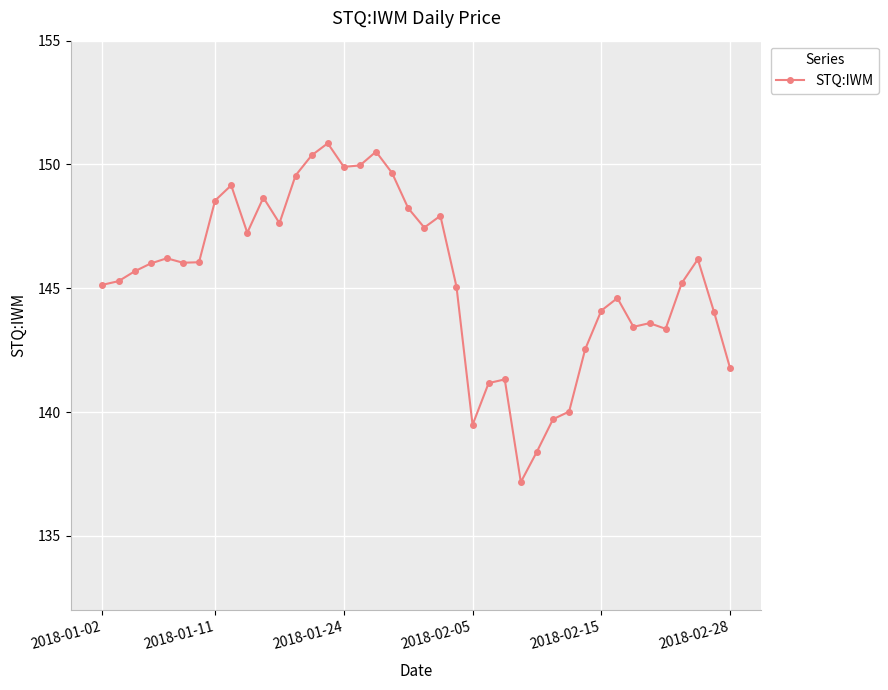

What is the average value?

145.4